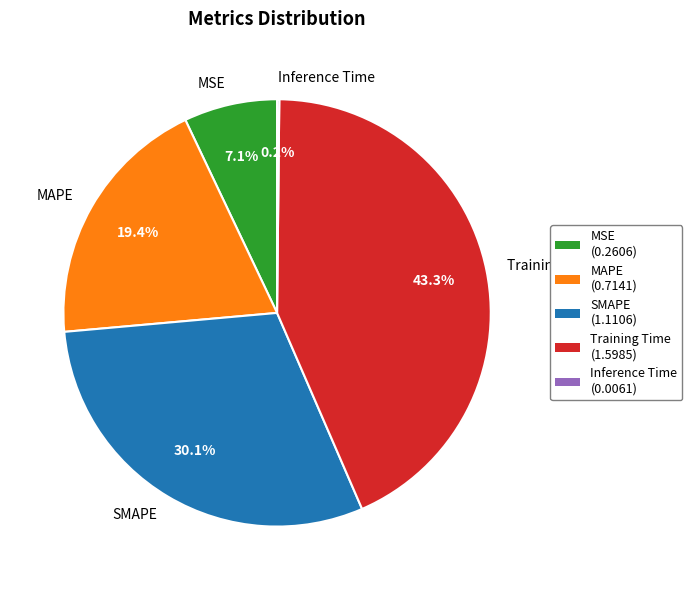

Does any single category account for the majority?

No